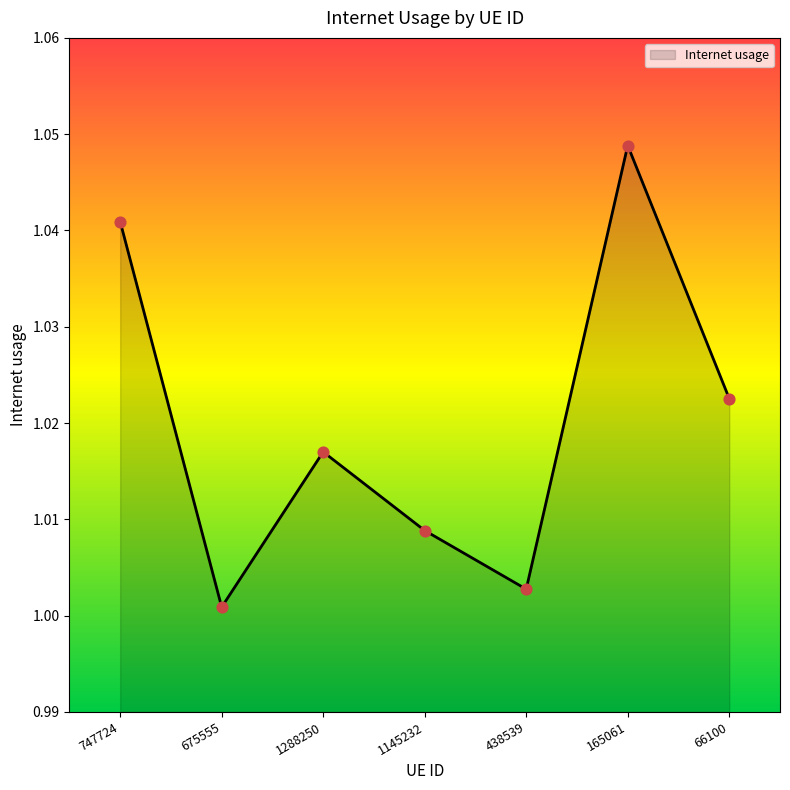

Between 438539 and 66100, which is larger?

66100